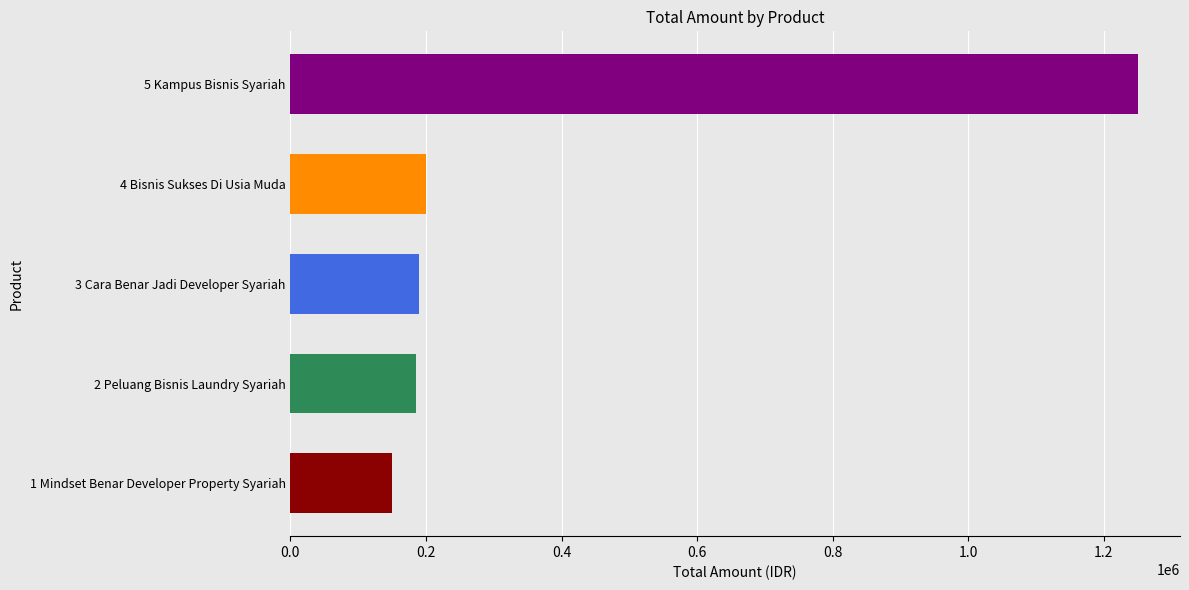

What is the approximate value at 4 Bisnis Sukses Di Usia Muda, to the nearest 10?

200100